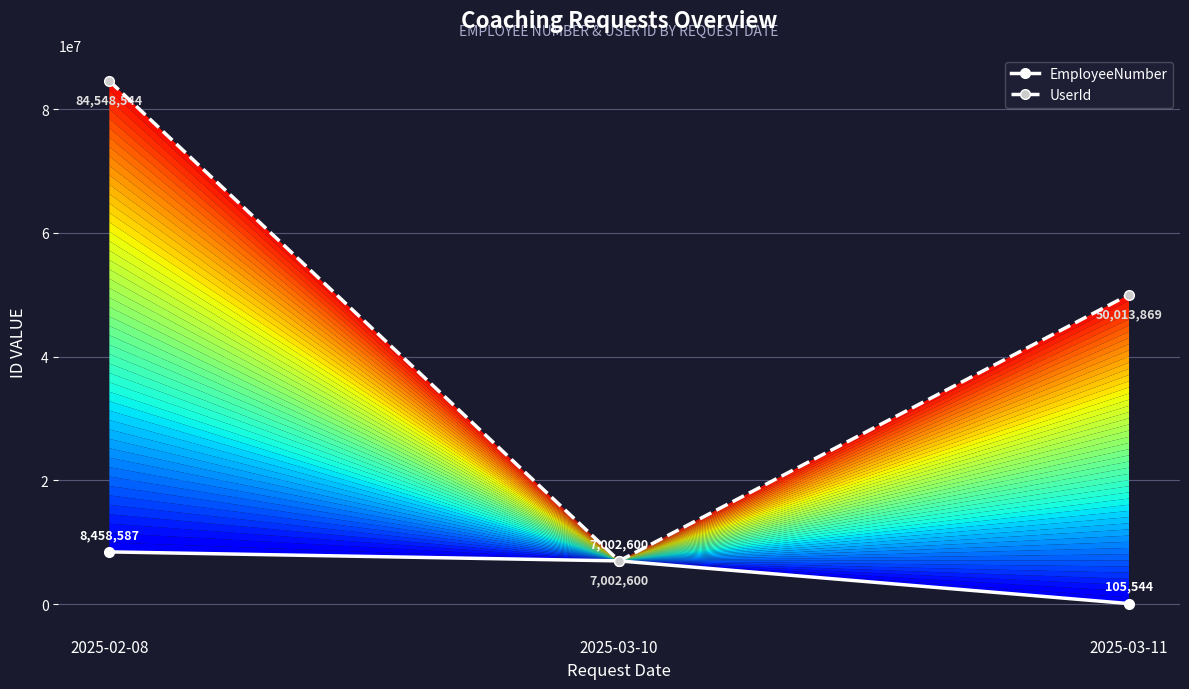

At which label does EmployeeNumber first exceed 7002600?

2025-02-08